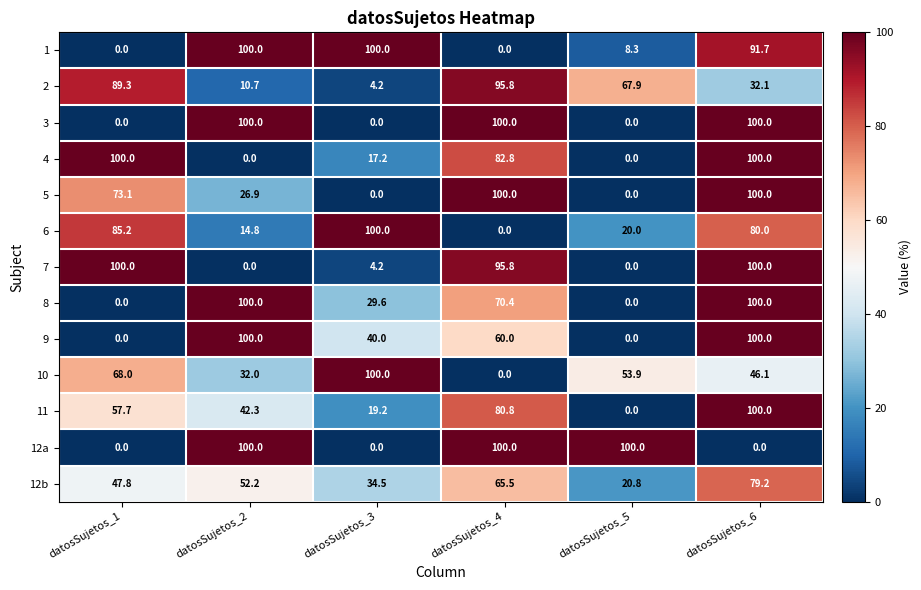

At which category is the sum across all series the highest?

datosSujetos_6